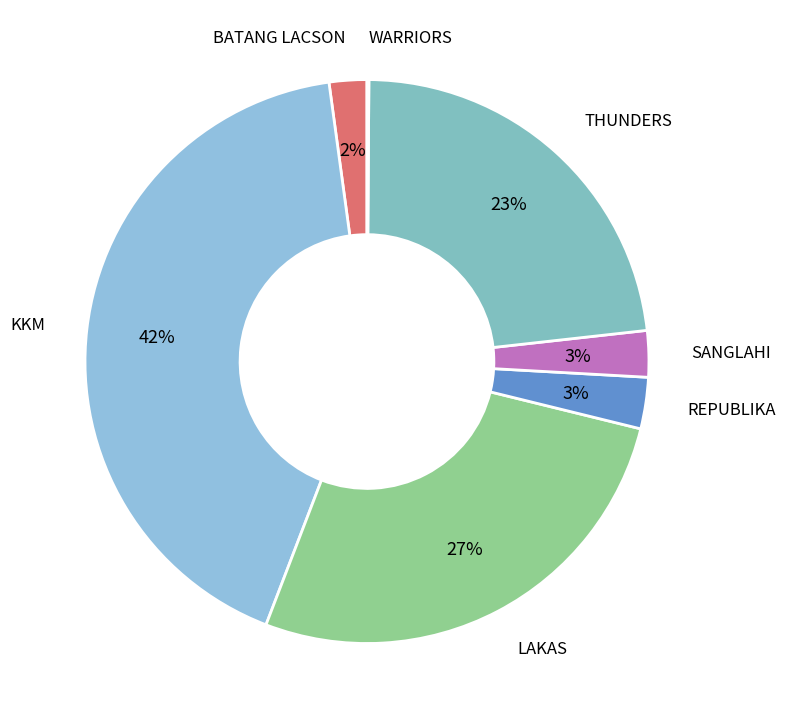

Which category has the smallest portion of the pie?

WARRIORS